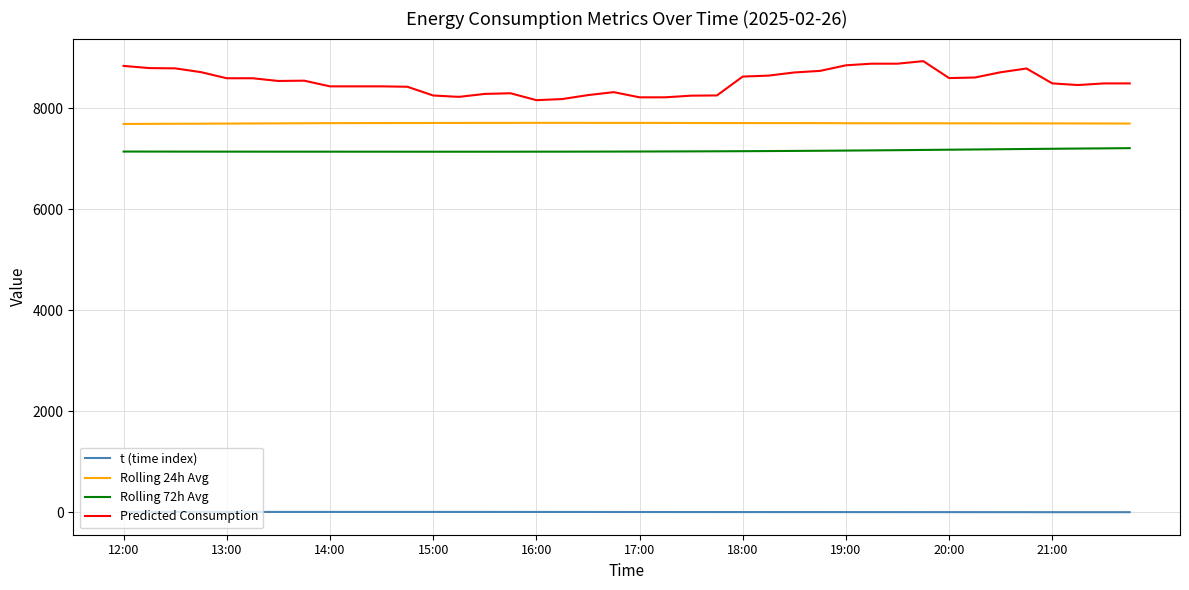

Count the number of categories in the chart.

40